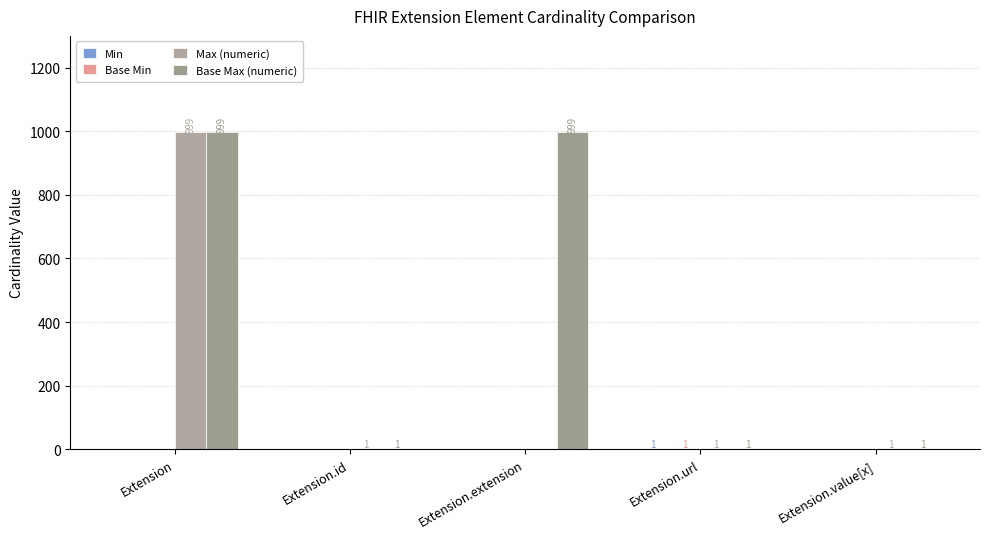

List the series in order of their peak value, lowest first.

Min, Base Min, Max (numeric), Base Max (numeric)